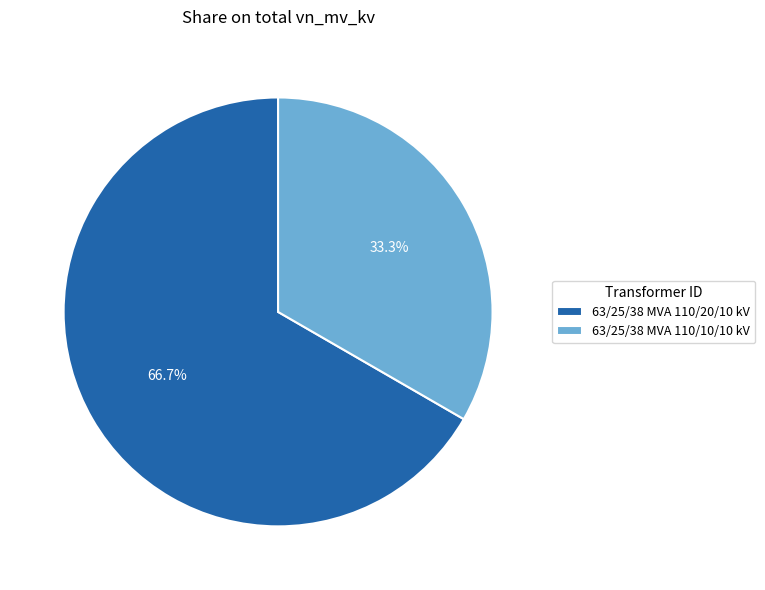

How many slices are in this pie chart?

2